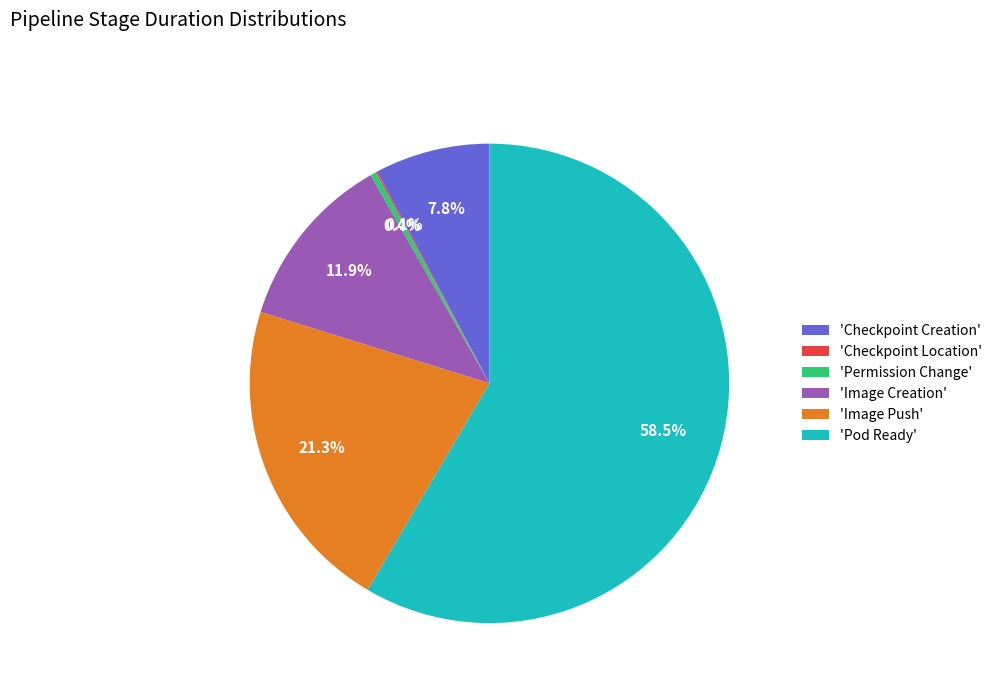

Which category accounts for the majority?

'Pod Ready'